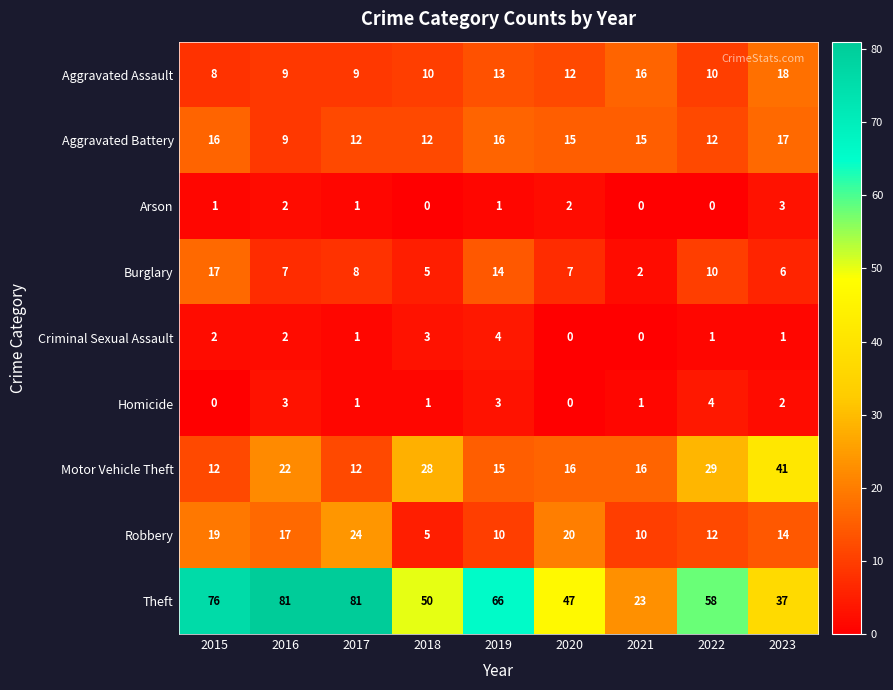

At 2015, list the series in order from smallest to largest.

Homicide, Arson, Criminal Sexual Assault, Aggravated Assault, Motor Vehicle Theft, Aggravated Battery, Burglary, Robbery, Theft